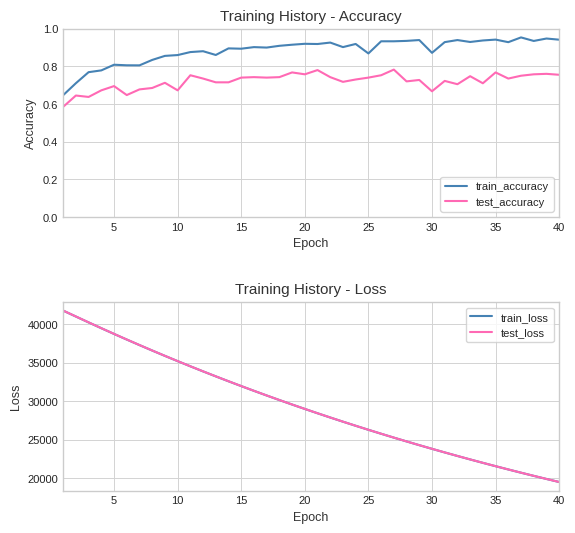

True or false: train_accuracy and test_accuracy cross at least once.

False